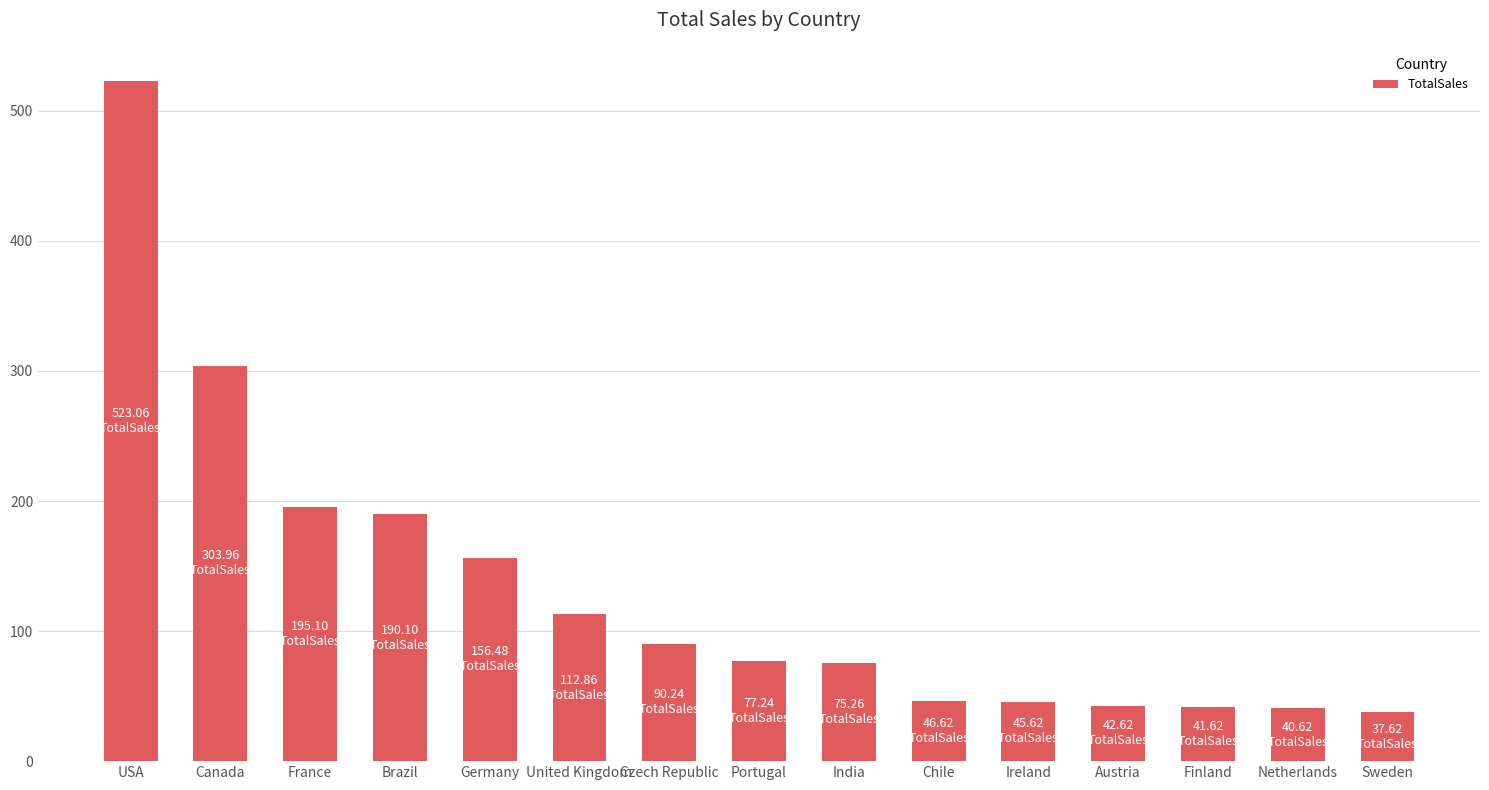

What is the label of the 3rd bar from the left?

France